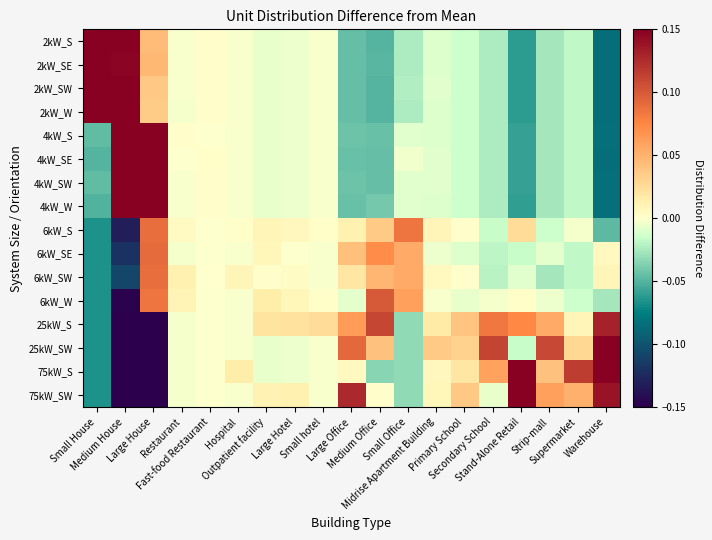

Count the number of categories in the chart.

19